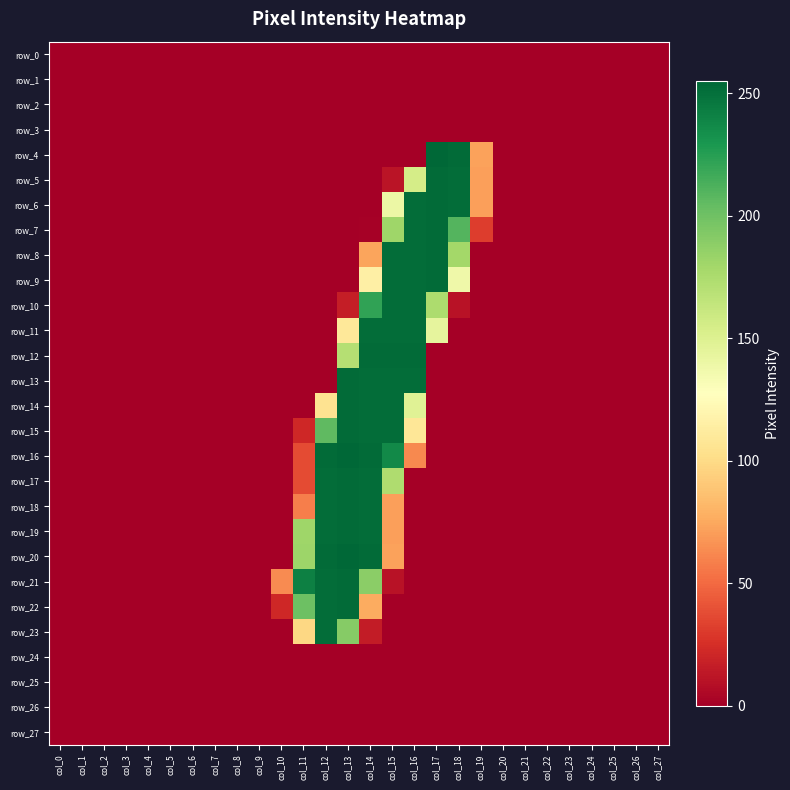

Is it true that row_12 equals 106 at col_25?

False